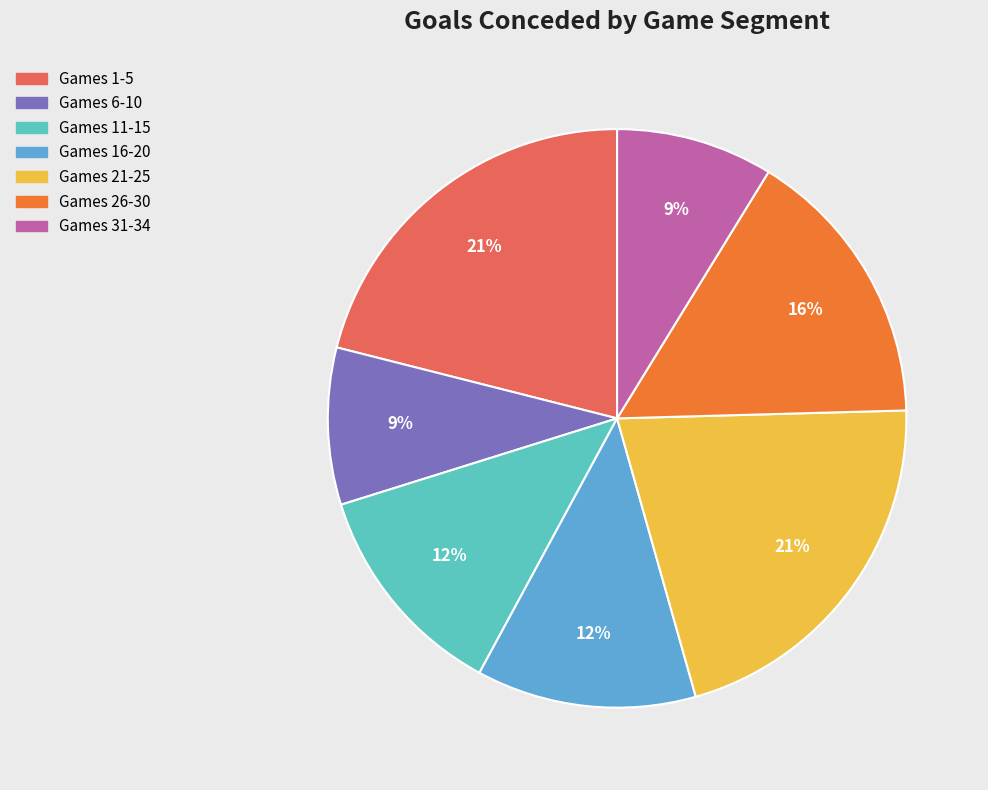

Do Games 1-5 and Games 11-15 together represent more than half of the pie?

No